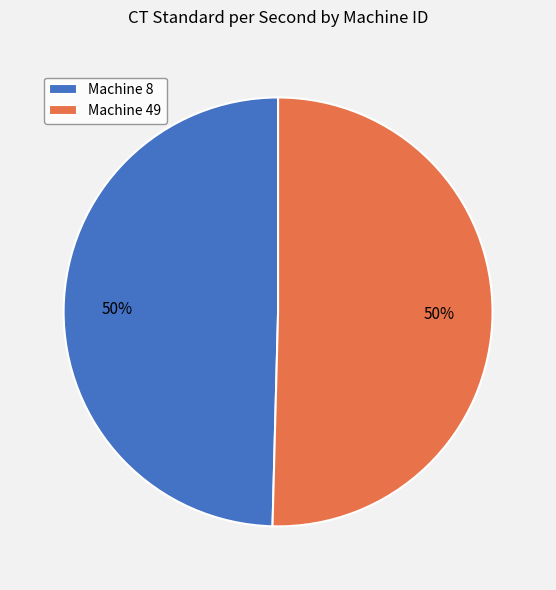

Is the sum of Machine 8 and Machine 49 greater than half?

Yes